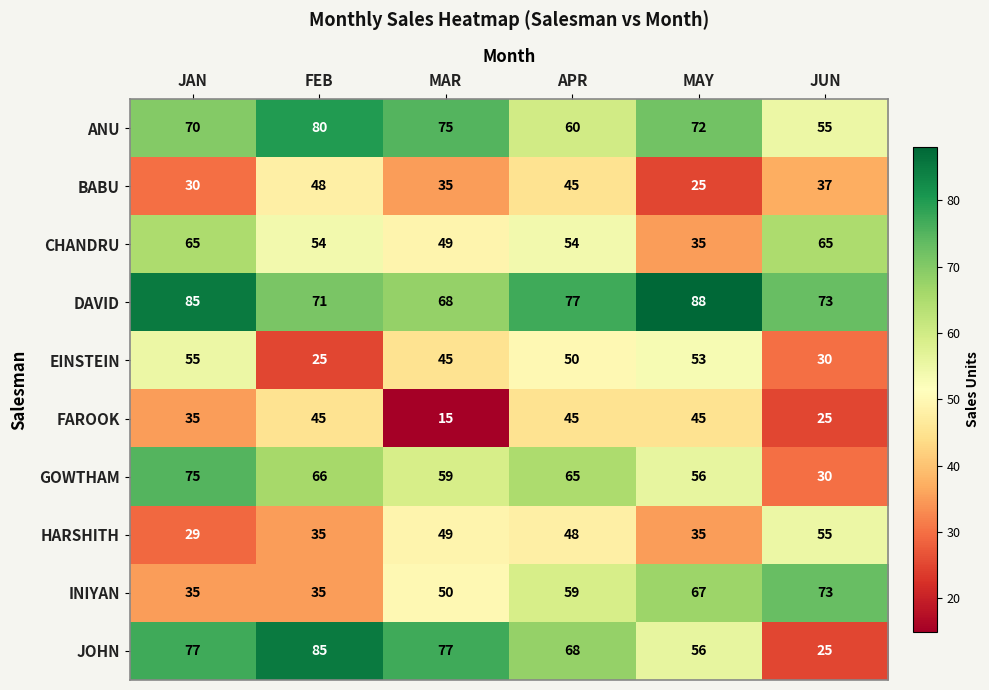

Read the DAVID value at APR, to the nearest 10.

80